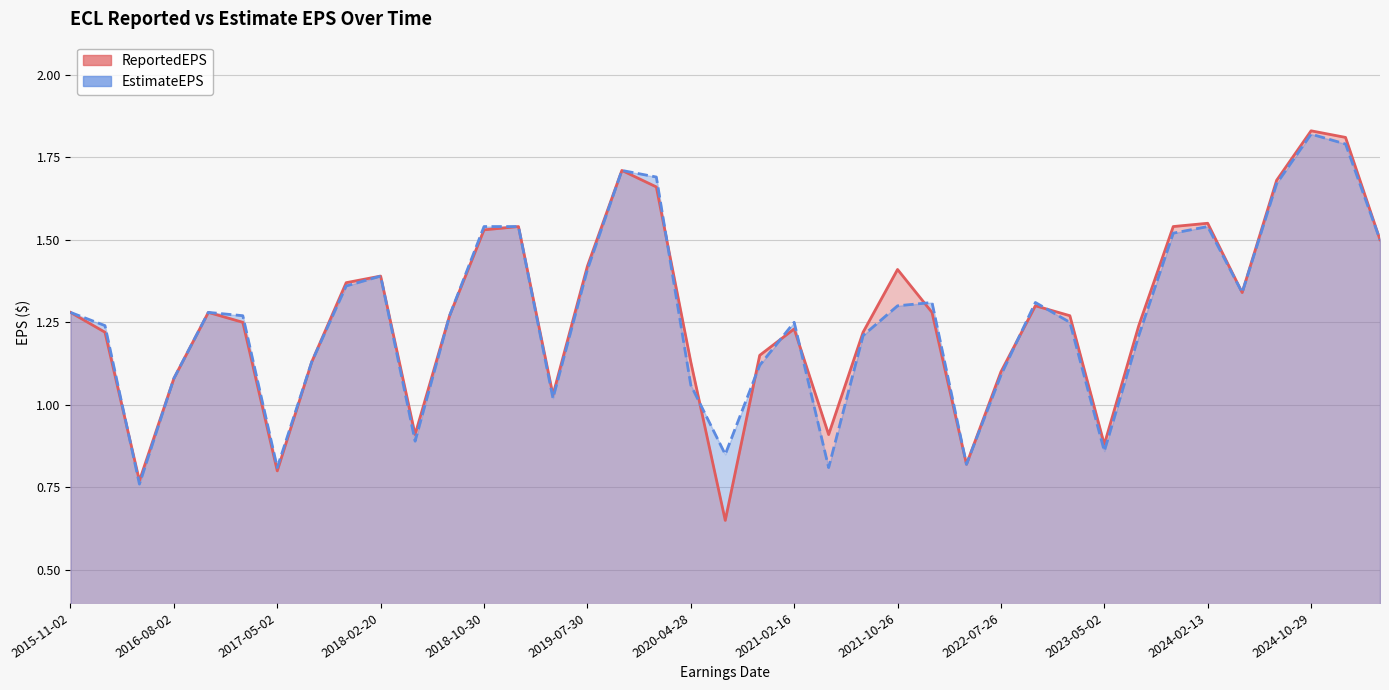

How many values in the ReportedEPS series exceed 1?

32